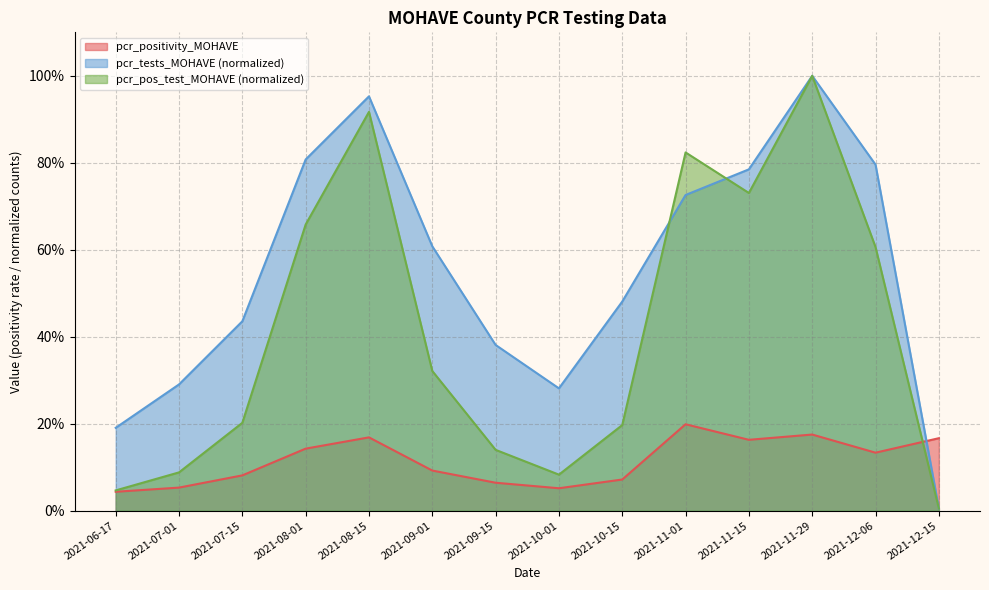

Which series changed the most between 2021-08-15 and 2021-09-15?

pcr_pos_test_MOHAVE (normalized)